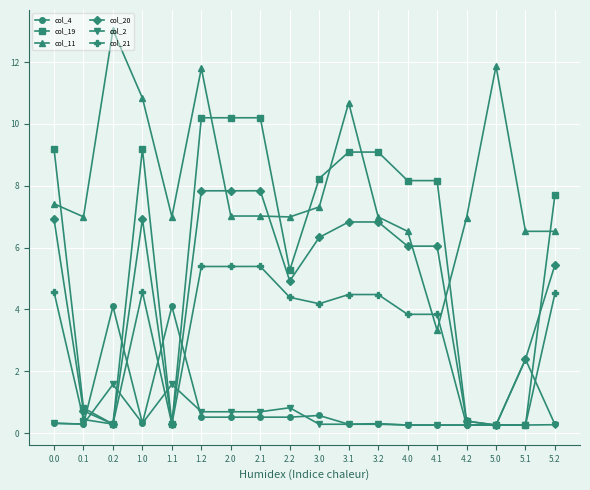

True or false: col_4 has a value of 0.5 at 2.2.

True